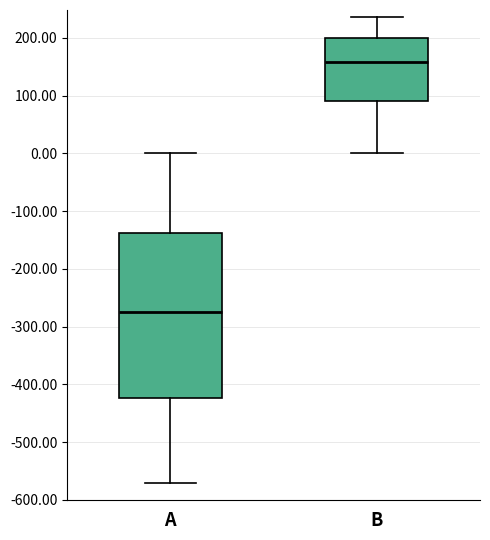

Comparing the boxes themselves (not the whiskers), which one is the tallest?

A